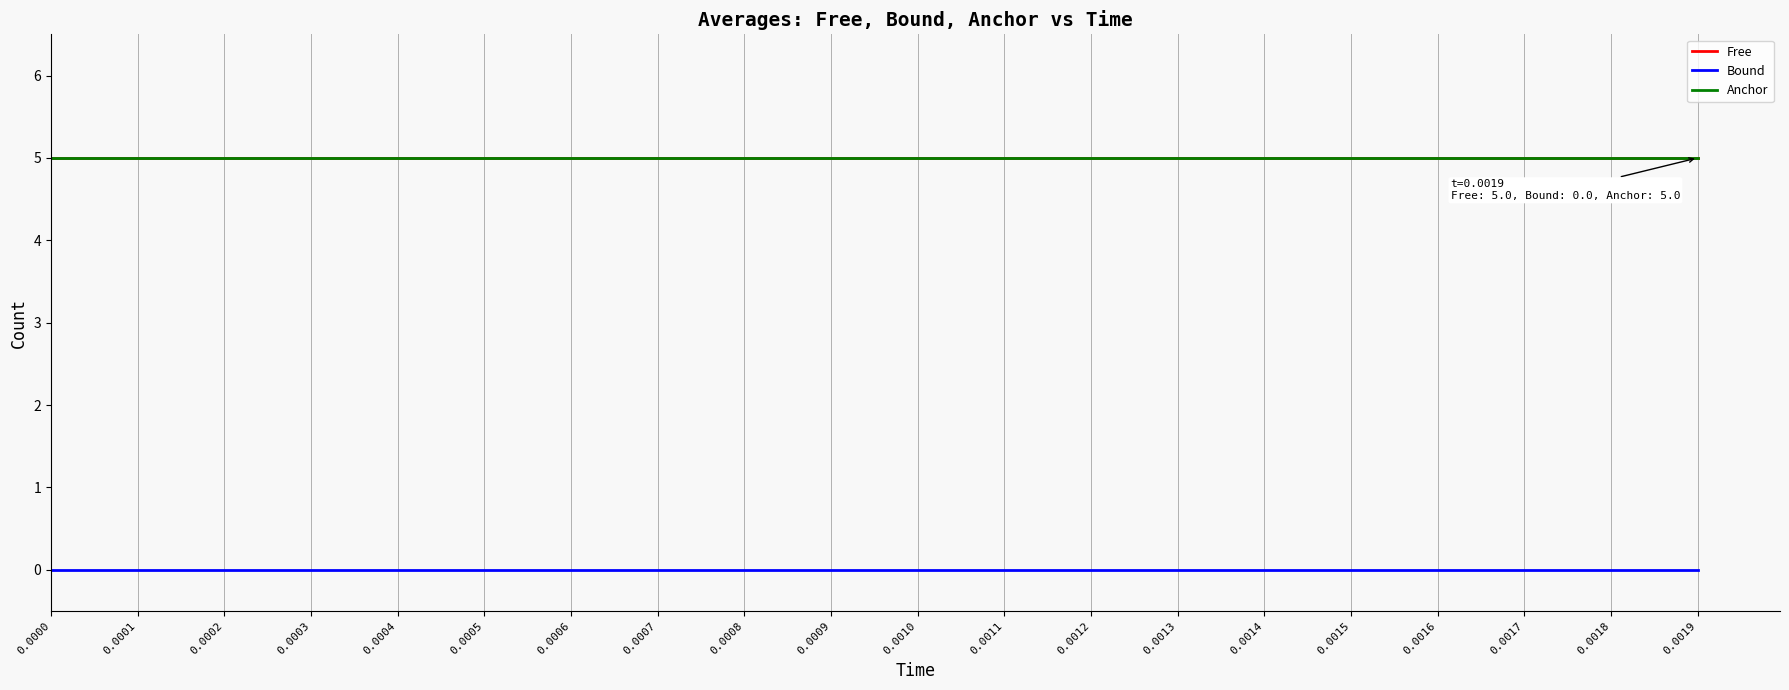

Is this an area chart (filled region under the line)?

No